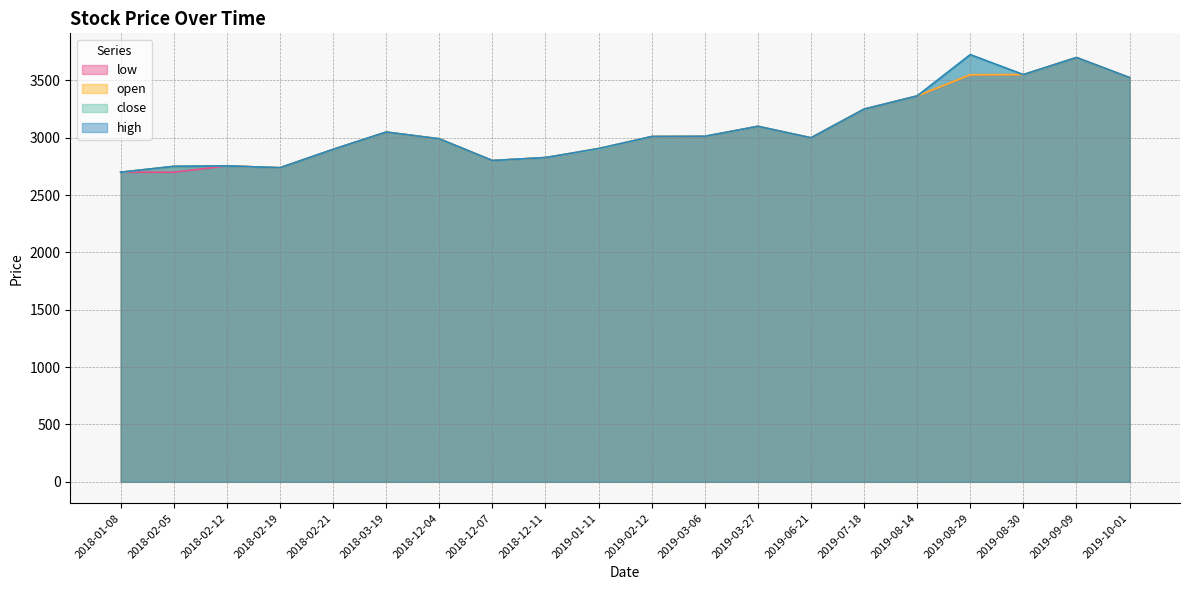

True or false: close and high cross at least once.

False